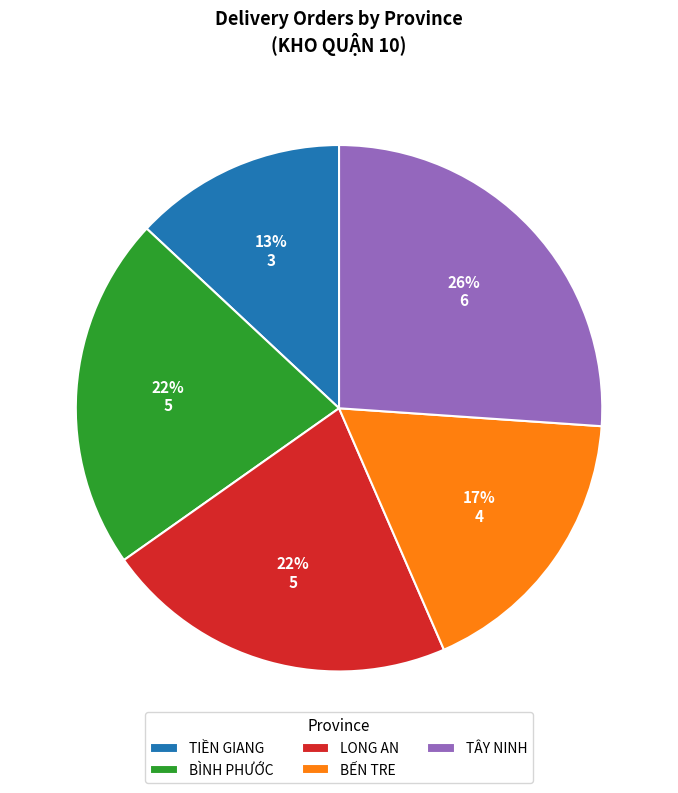

Is there a majority slice in this chart?

No